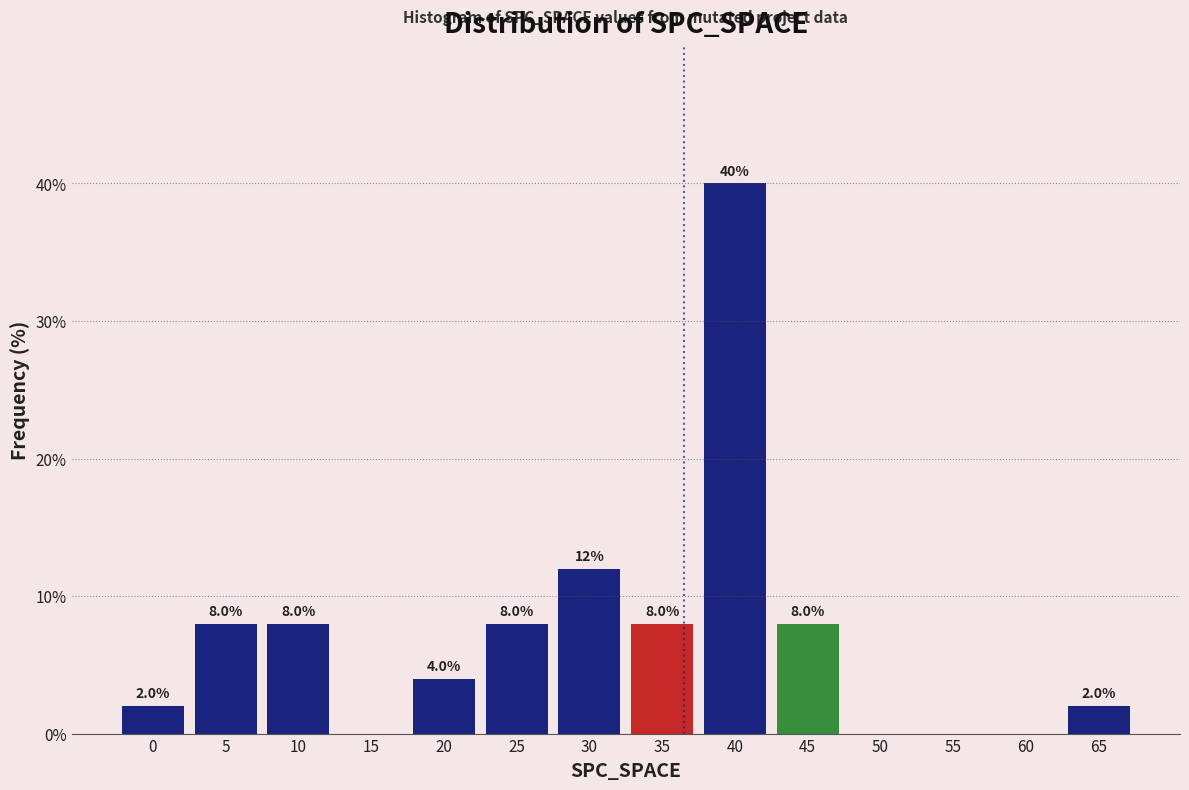

Which range on the x-axis has the tallest bar?

37.5 to 42.5